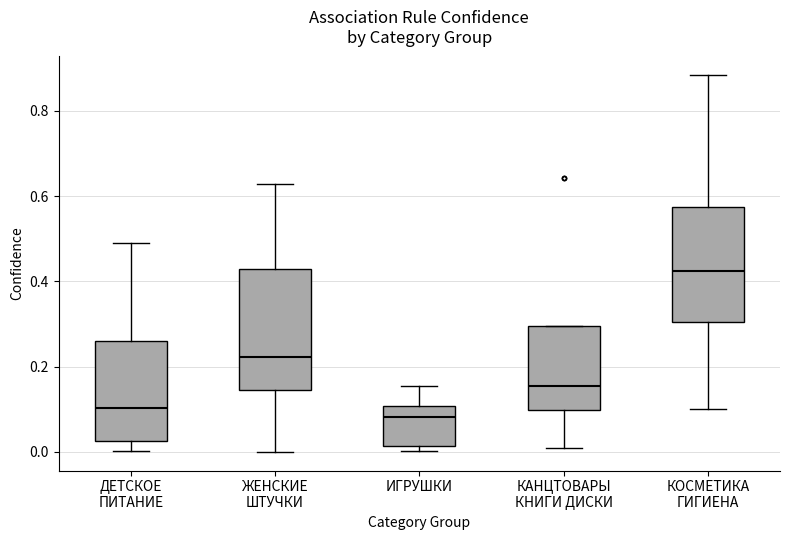

Reading left to right, read every box against the y-axis: the position of its median line, the range the box covers, and the ends of its whiskers. The values are not printed on the chart, so give them approximately, as read against the axis.

ДЕТСКОЕ ПИТАНИЕ: median 0.10, box 0.02 to 0.26, whiskers 0.00 to 0.50
ЖЕНСКИЕ ШТУЧКИ: median 0.22, box 0.14 to 0.44, whiskers 0.00 to 0.62
ИГРУШКИ: median 0.08, box 0.02 to 0.10, whiskers 0.00 to 0.16
КАНЦТОВАРЫ КНИГИ ДИСКИ: median 0.16, box 0.10 to 0.30, whiskers 0.00 to 0.30
КОСМЕТИКА ГИГИЕНА: median 0.42, box 0.30 to 0.58, whiskers 0.10 to 0.88